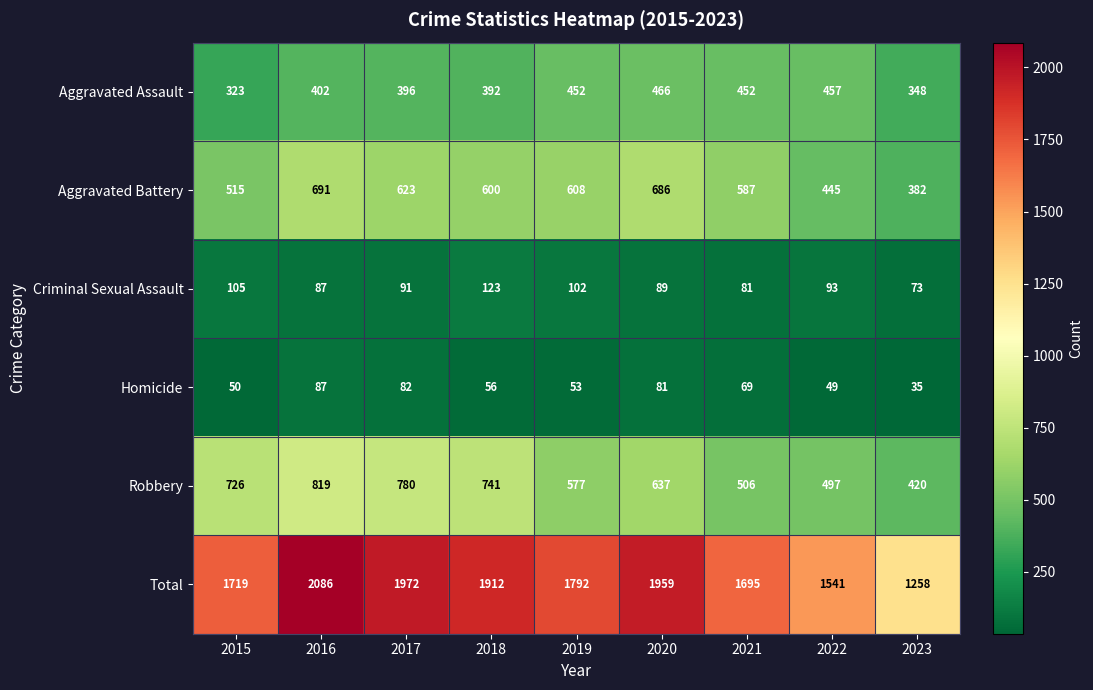

Which series has the largest range (max minus min)?

Total